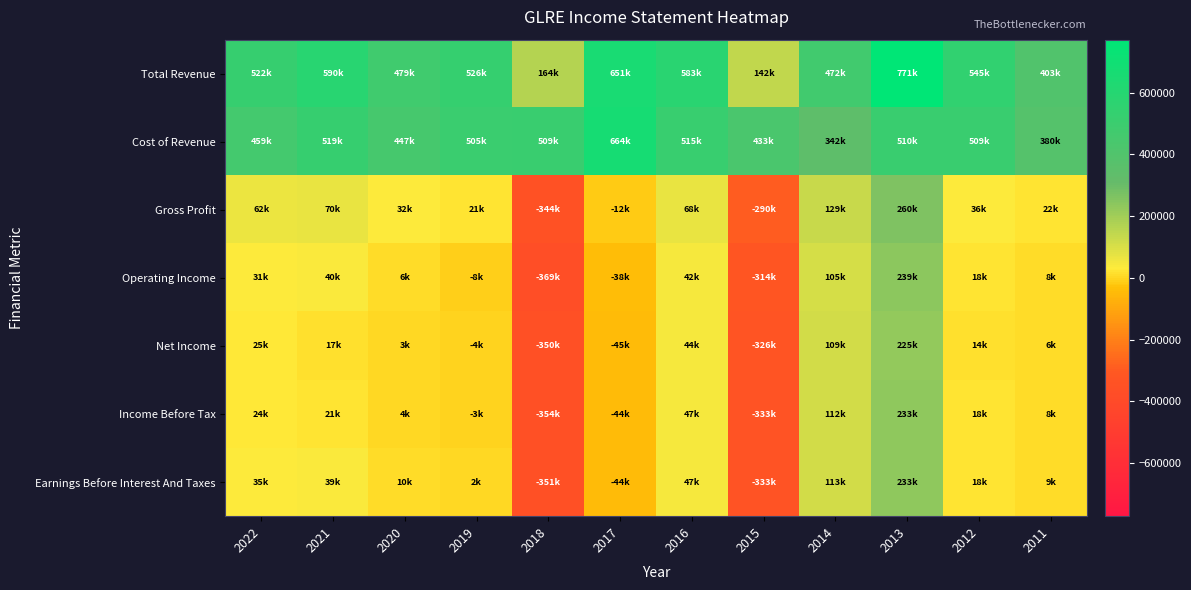

How many data points does each series have?

12